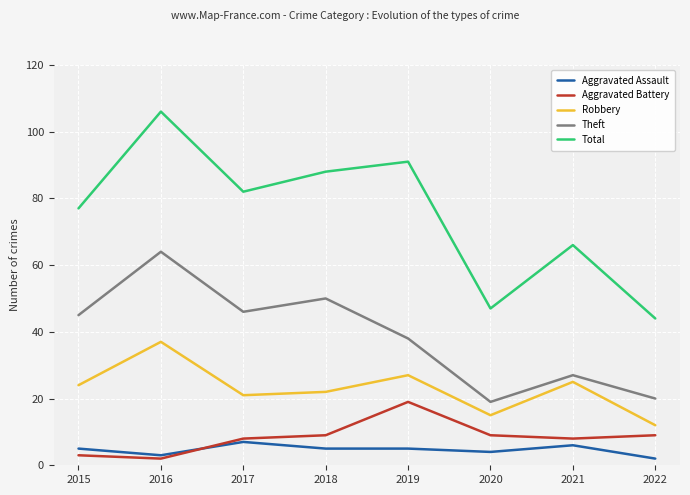

At which category does Robbery reach its first local valley?

2017